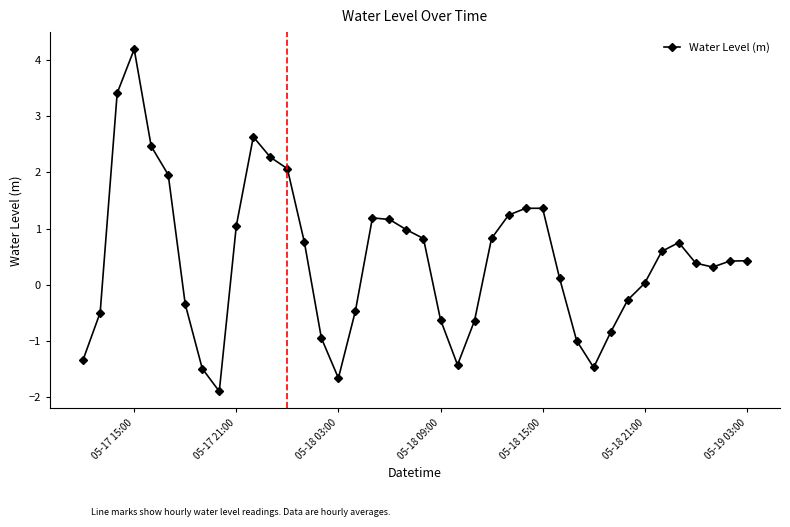

What is the difference between the maximum and minimum values?

6.1